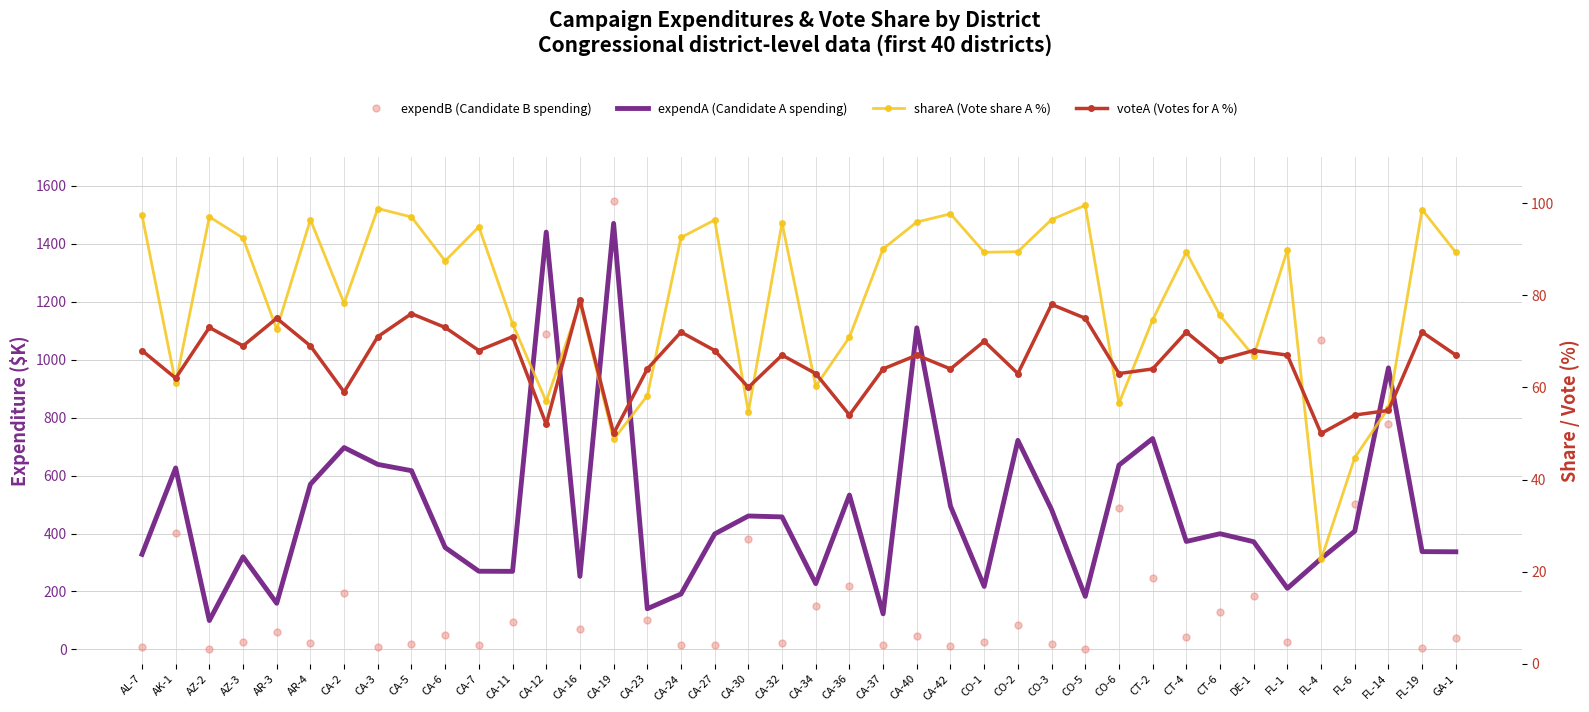

What is the difference between the expendA values at FL-14 and CA-24?

780.5